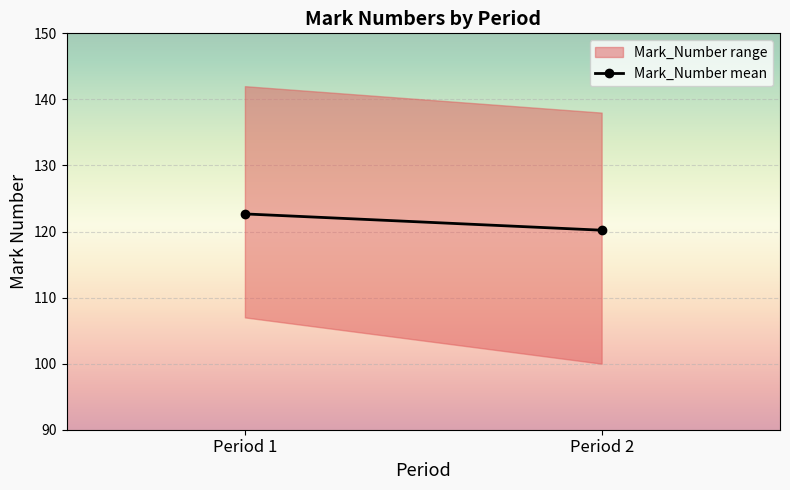

Which category has the lowest value across all series?

Period 2